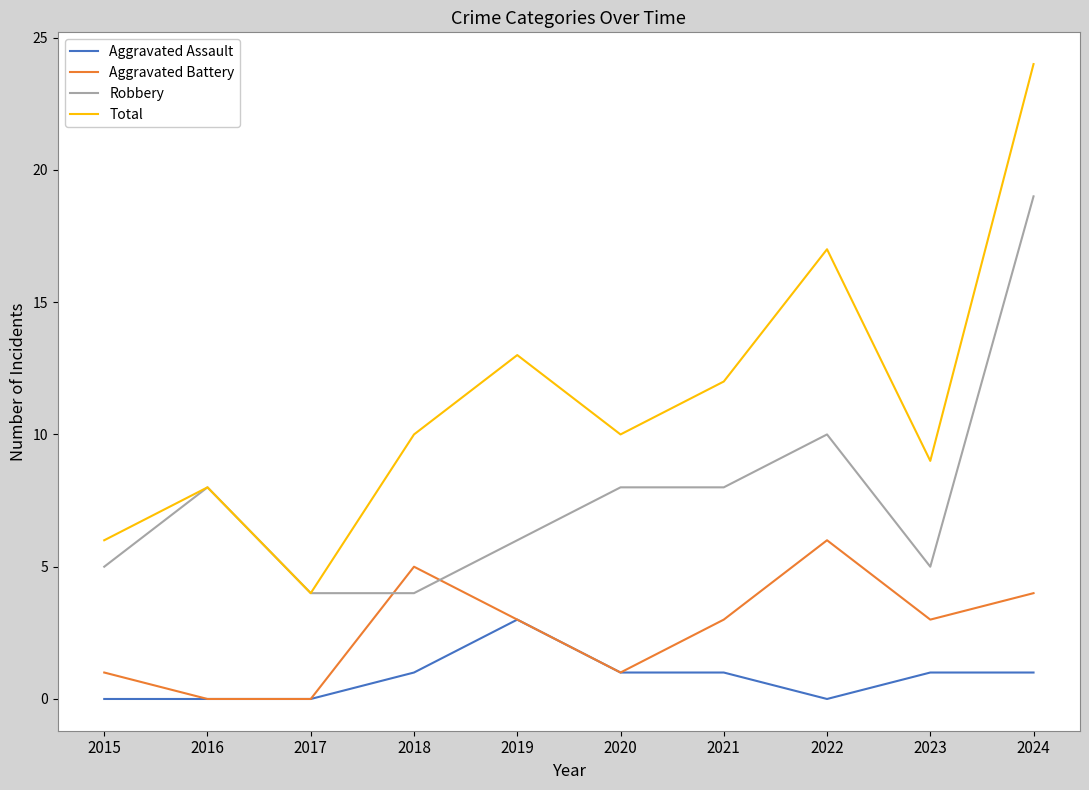

True or false: Aggravated Assault has a value of 3 at 2019.

True